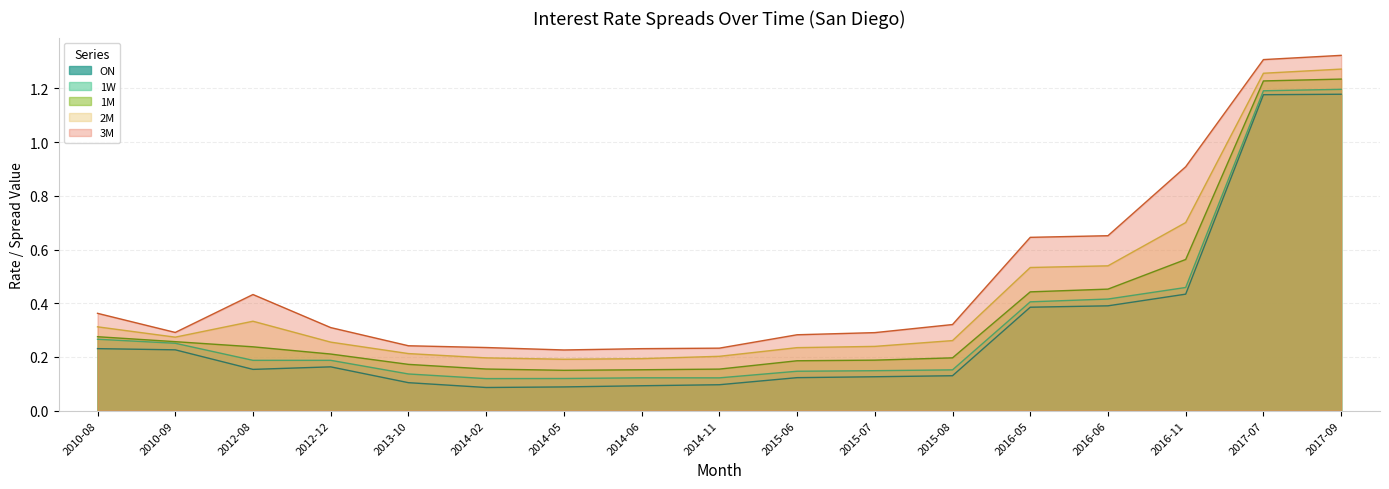

Count the number of categories in the chart.

17